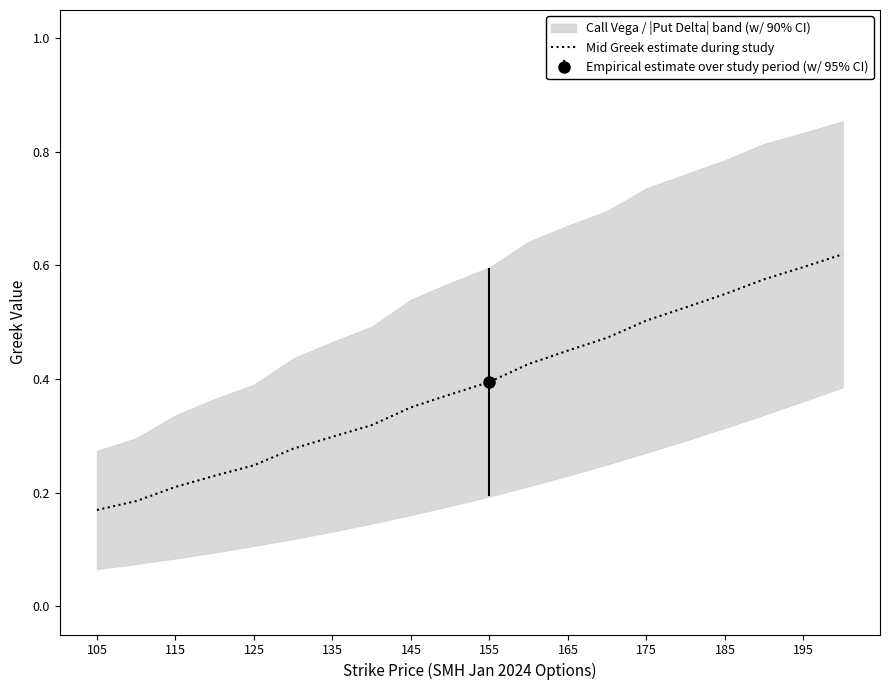

Is it true that Mid Greek estimate during study equals 0.3 at 135?

True